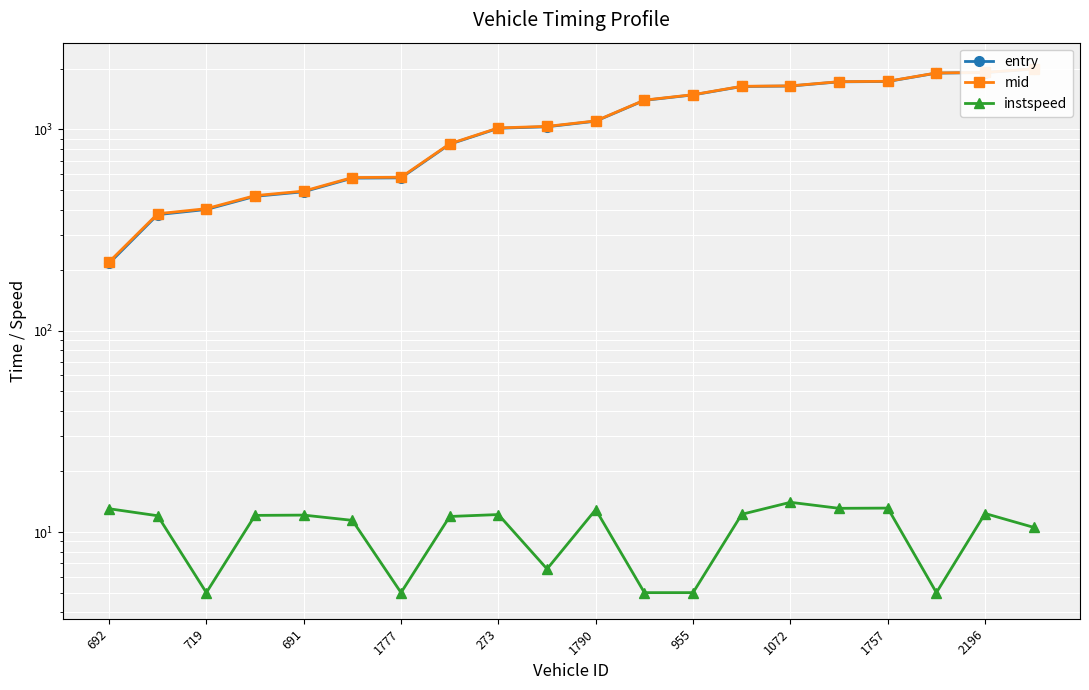

At which label does entry reach its peak?

19